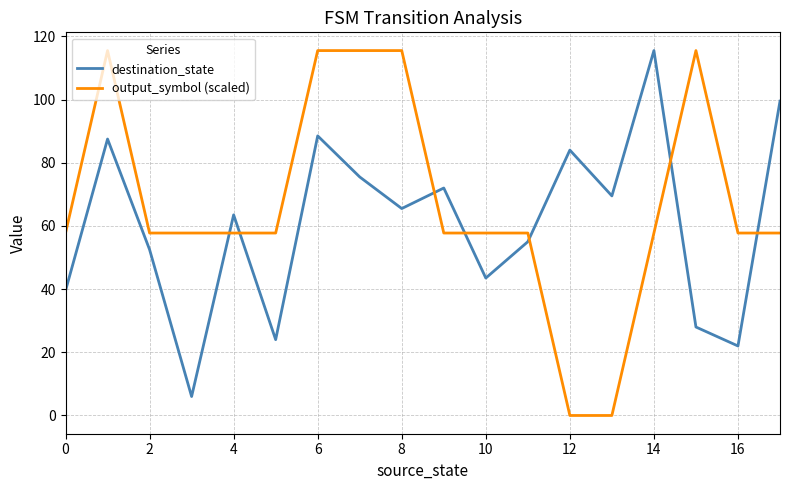

What is the difference between the maximum and minimum values in the output_symbol (scaled) series?

115.5